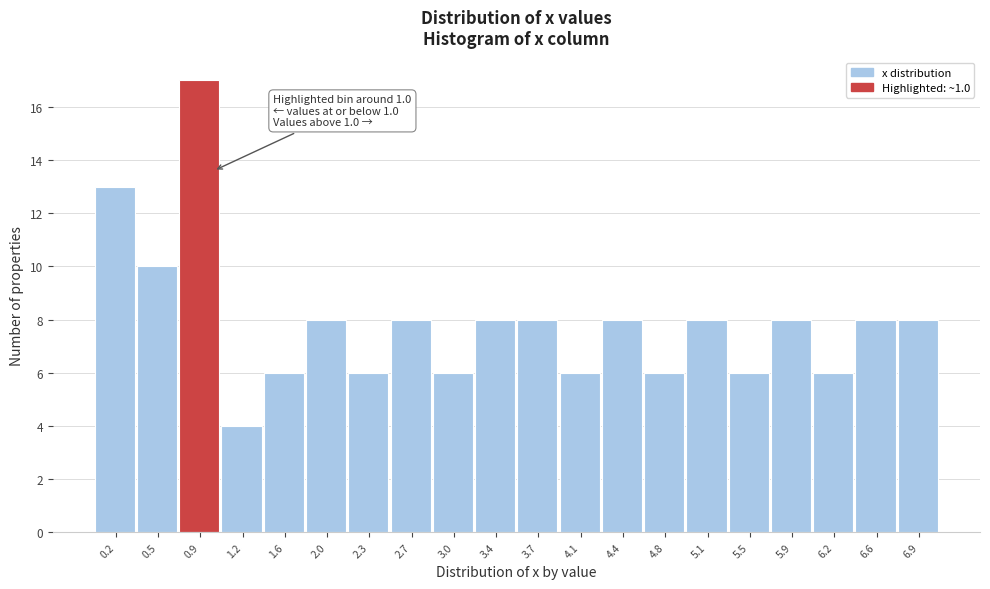

Over which range of the x-axis is the bar tallest?

0.710 to 1.065